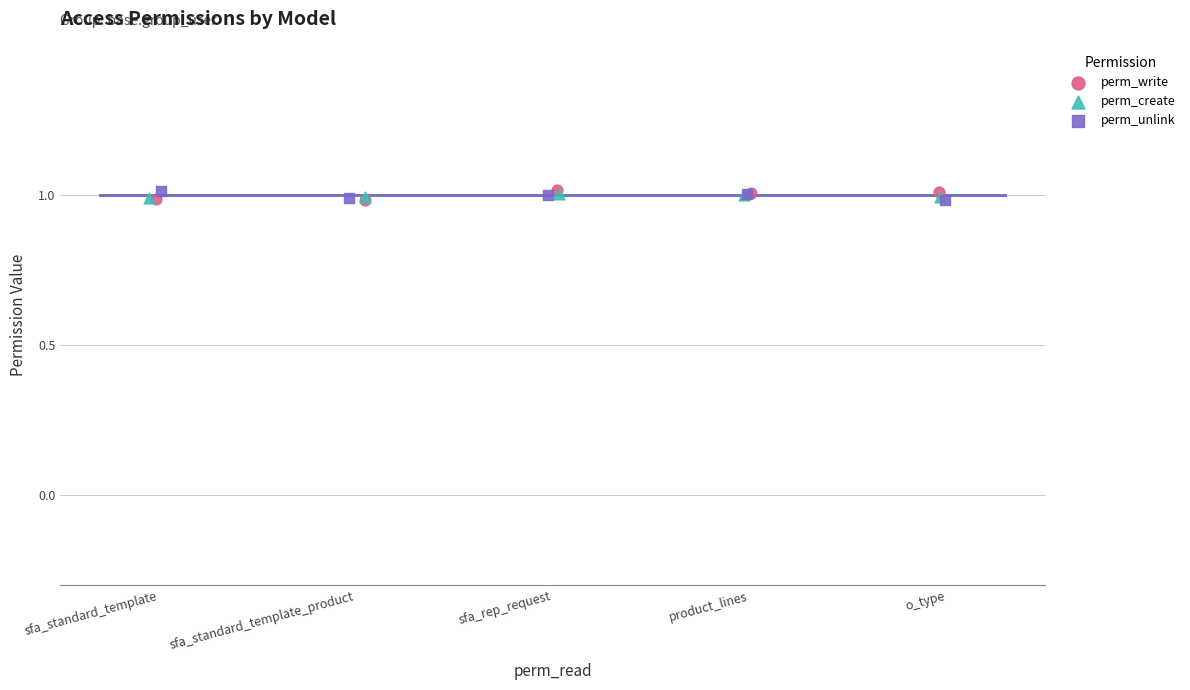

Which series contains the highest Y value?

perm_write